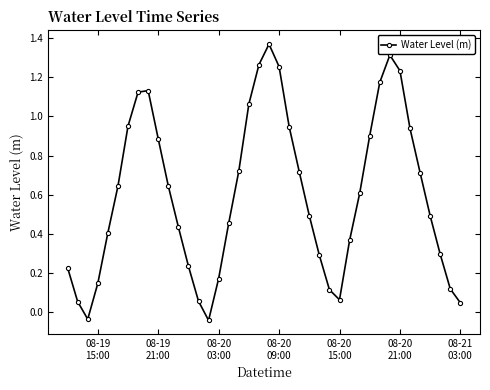

What is the sum of all values?

24.0